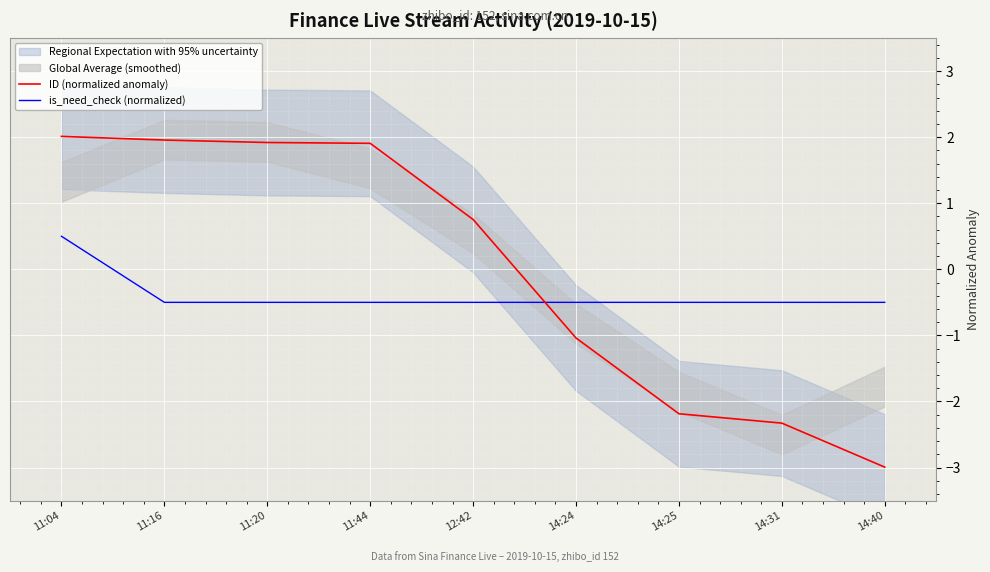

Reading left to right, transcribe all the data shown in this chart.

ID (normalized anomaly): 2.0	2.0	1.9	1.9	0.8	-1.0	-2.2	-2.3	-3.0
is_need_check (normalized): 0.5	-0.5	-0.5	-0.5	-0.5	-0.5	-0.5	-0.5	-0.5